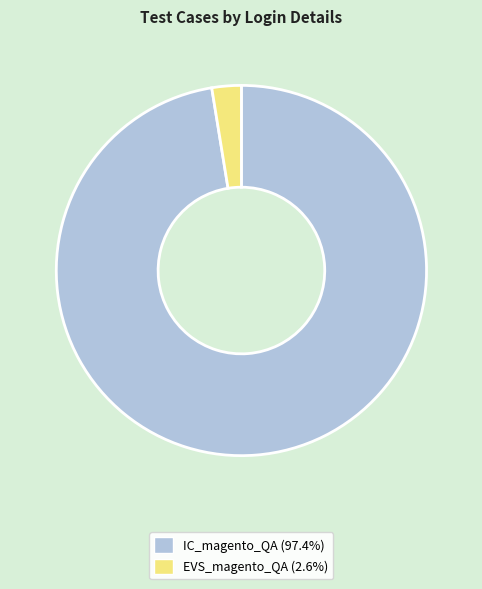

Is there a majority slice in this chart?

Yes